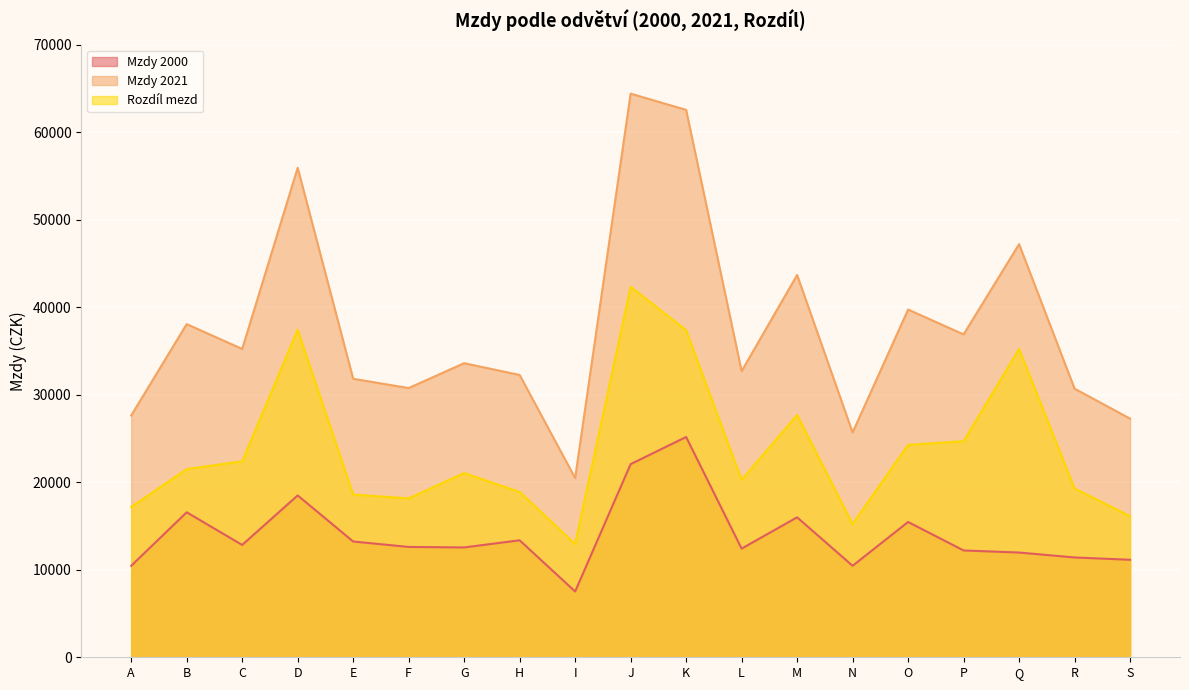

Reading left to right, extract all data points from this chart.

Mzdy 2000: A=10452	B=16567	C=12836	D=18492	E=13228	F=12607	G=12551	H=13367	I=7518	J=22068	K=25171	L=12415	M=15991	N=10454	O=15460	P=12205	Q=11968	R=11405	S=11140
Mzdy 2021: A=27626	B=38068	C=35227	D=55925	E=31821	F=30762	G=33602	H=32257	I=20471	J=64400	K=62544	L=32692	M=43681	N=25686	O=39731	P=36892	Q=47203	R=30690	S=27267
Rozdíl mezd: A=17174	B=21501	C=22391	D=37433	E=18593	F=18155	G=21051	H=18890	I=12953	J=42332	K=37373	L=20277	M=27690	N=15232	O=24271	P=24687	Q=35235	R=19285	S=16127